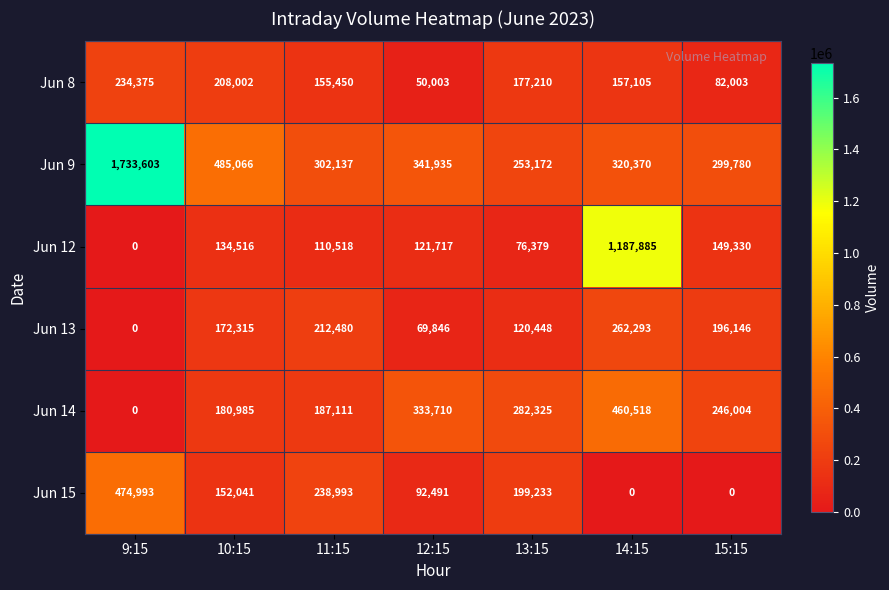

What is the greatest value displayed?

1733603